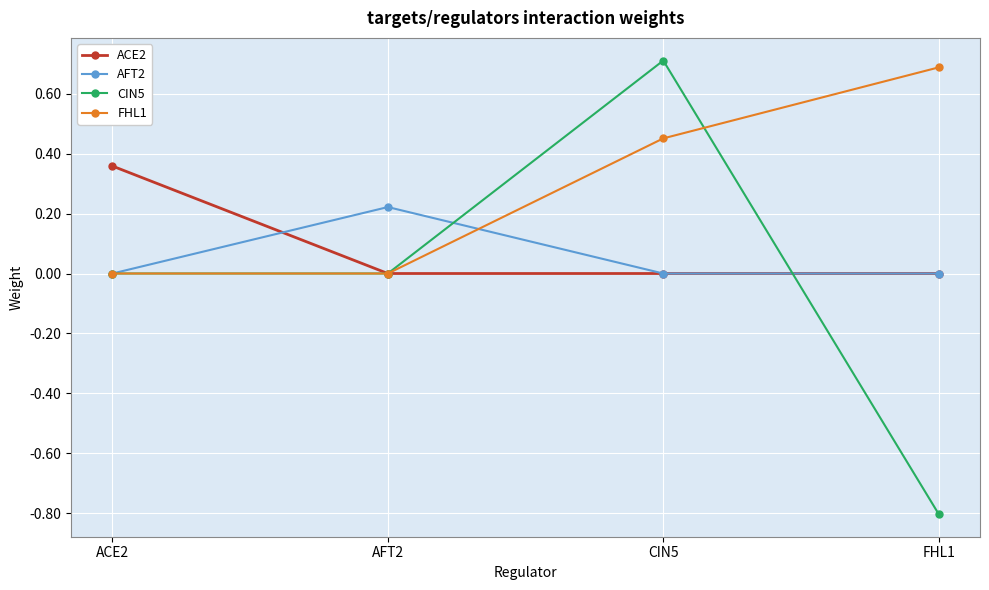

Which series has the largest range (max minus min)?

CIN5